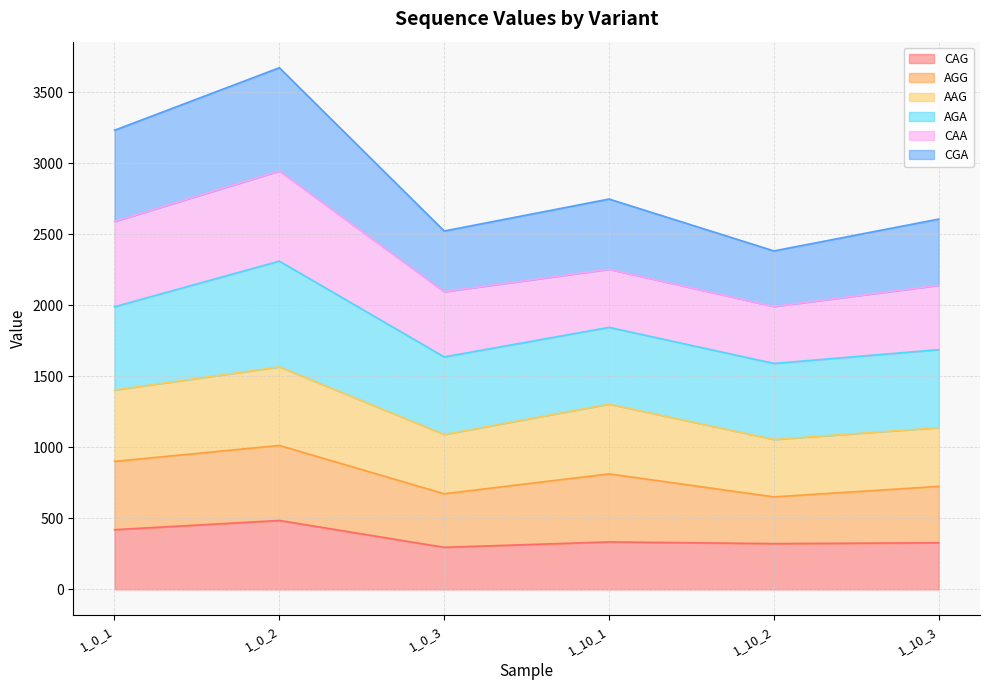

What is the total value across all series at 1_0_2?

3671